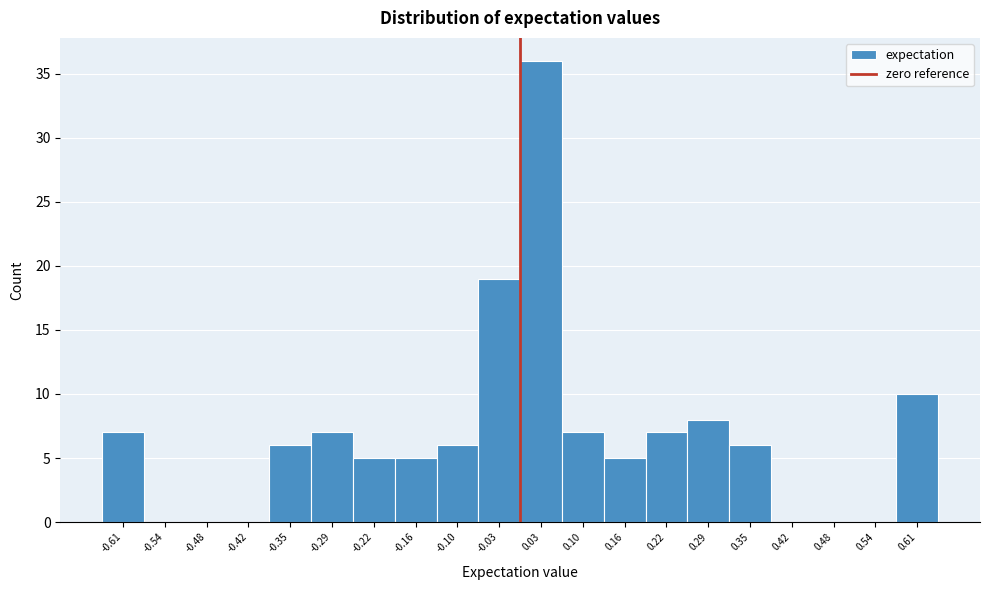

What is the height of the bar covering 0.26 to 0.32 on the x-axis? Neither the bar edges nor the heights are printed on the chart, so give them approximately, as read against the axes.

8